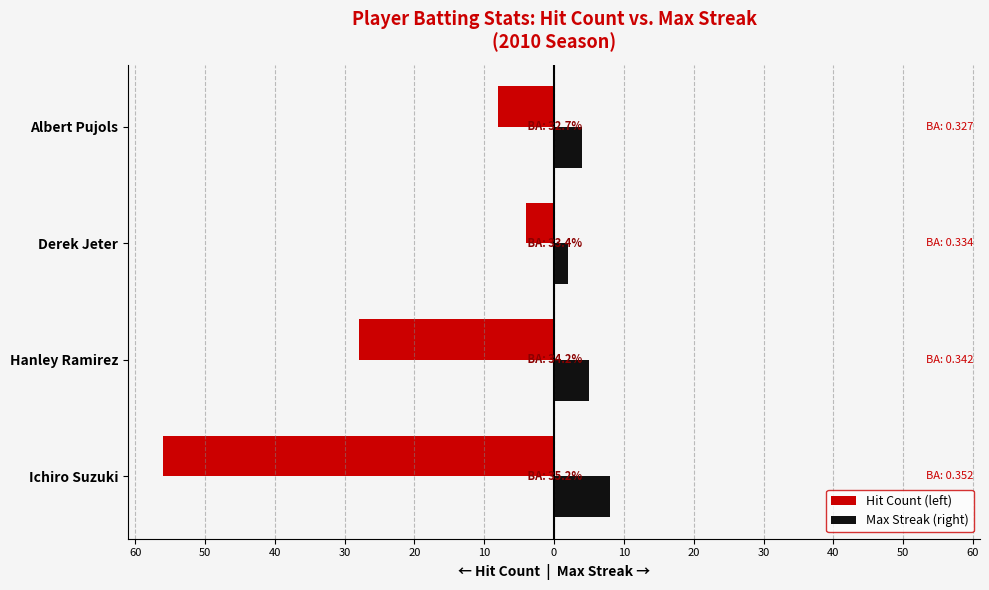

What is the highest value of the Hit Count (left) series?

-4